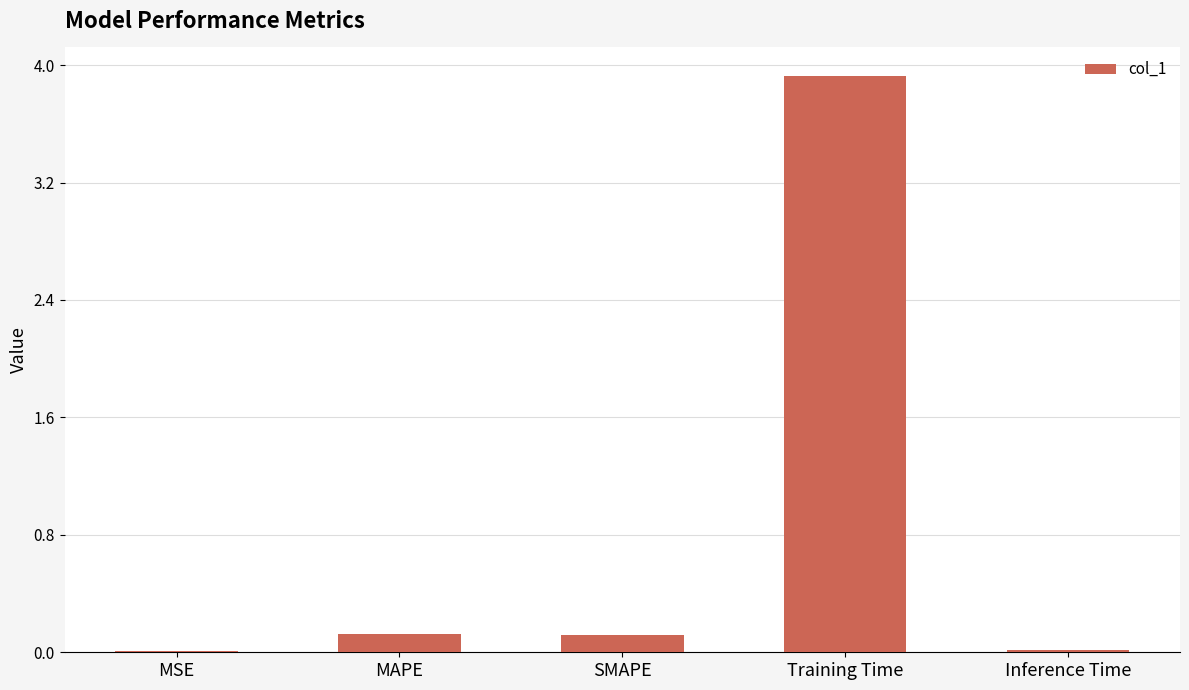

Does the chart contain stacked bars?

No